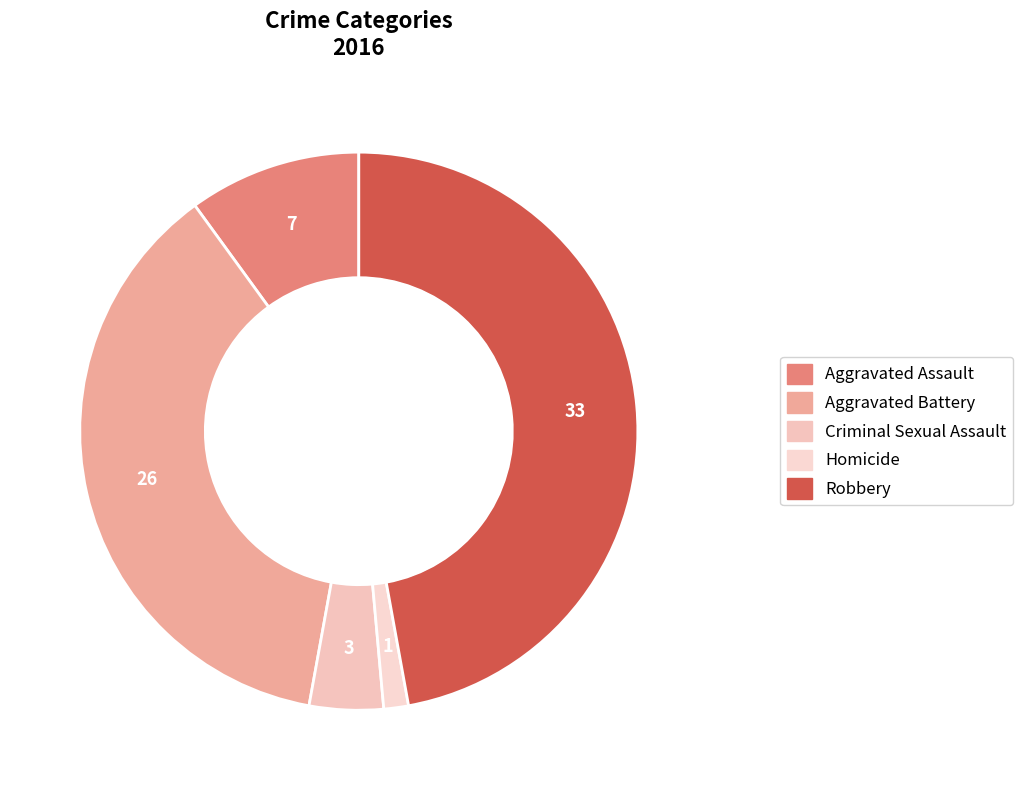

To the nearest percent, what percentage of the pie is Homicide?

1%